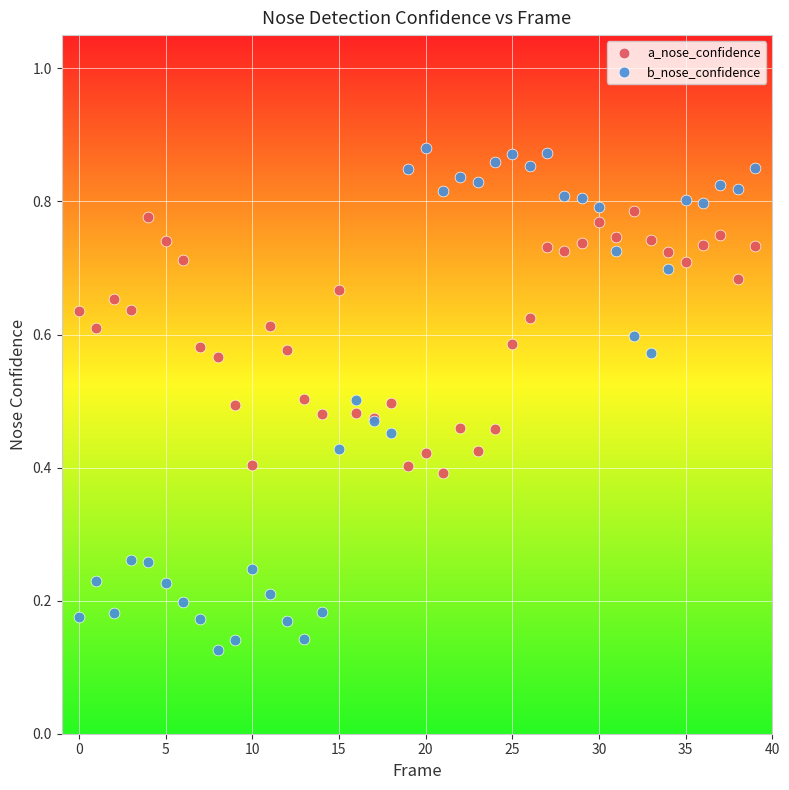

Which series reaches the minimum Y coordinate?

b_nose_confidence